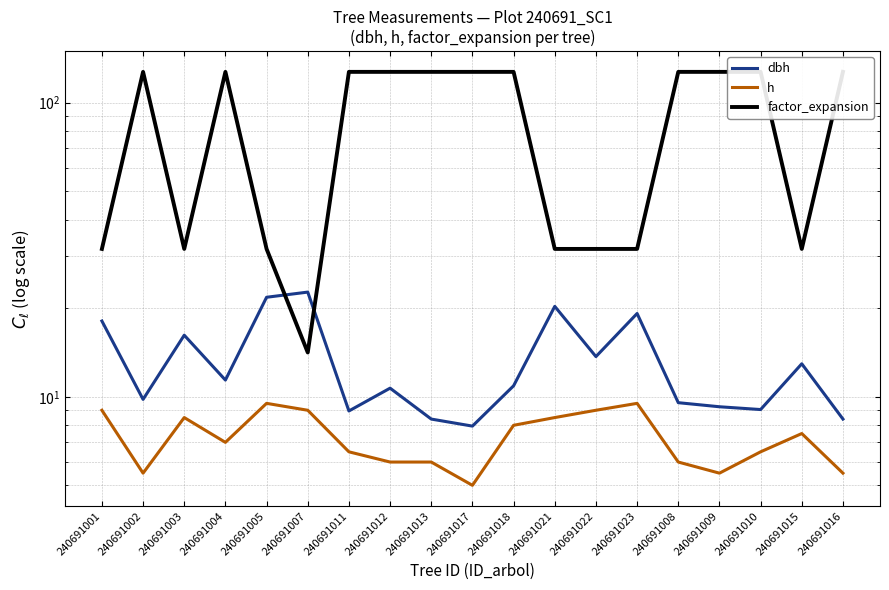

What is the greatest value displayed?

127.3